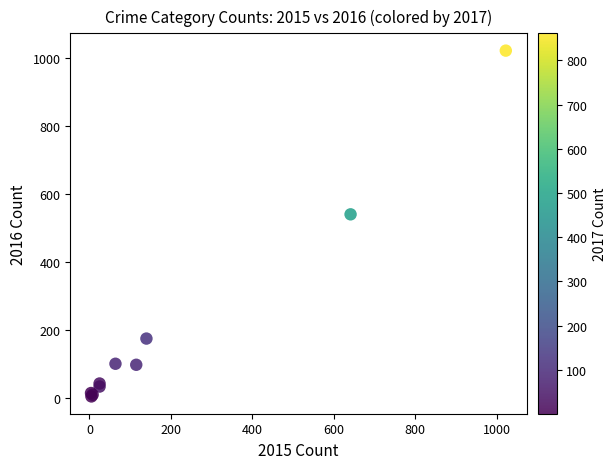

What Y value in the scatter plot is closest to 513?

540